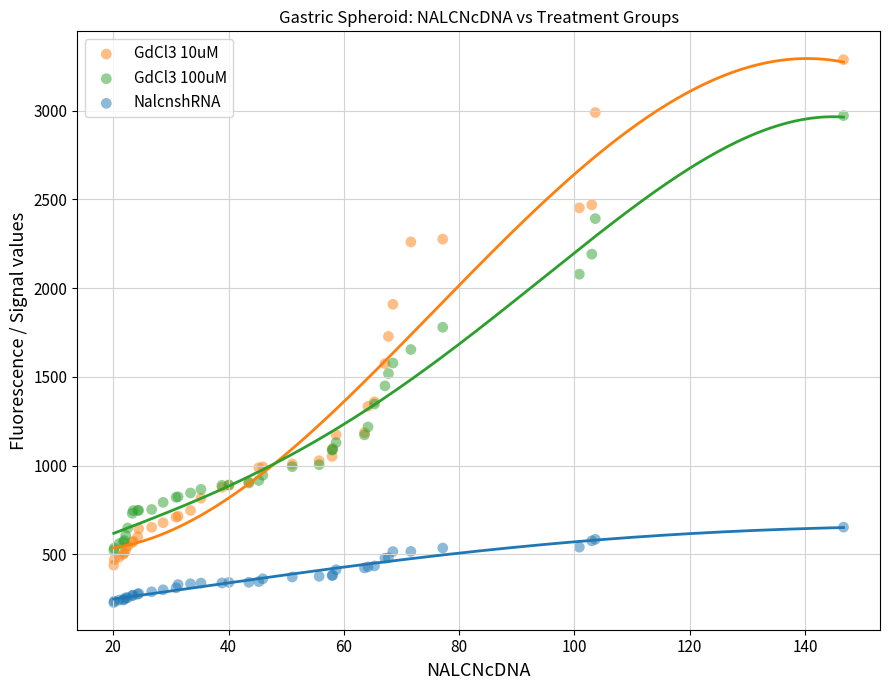

Which series reaches the maximum Y coordinate?

GdCl3 10uM